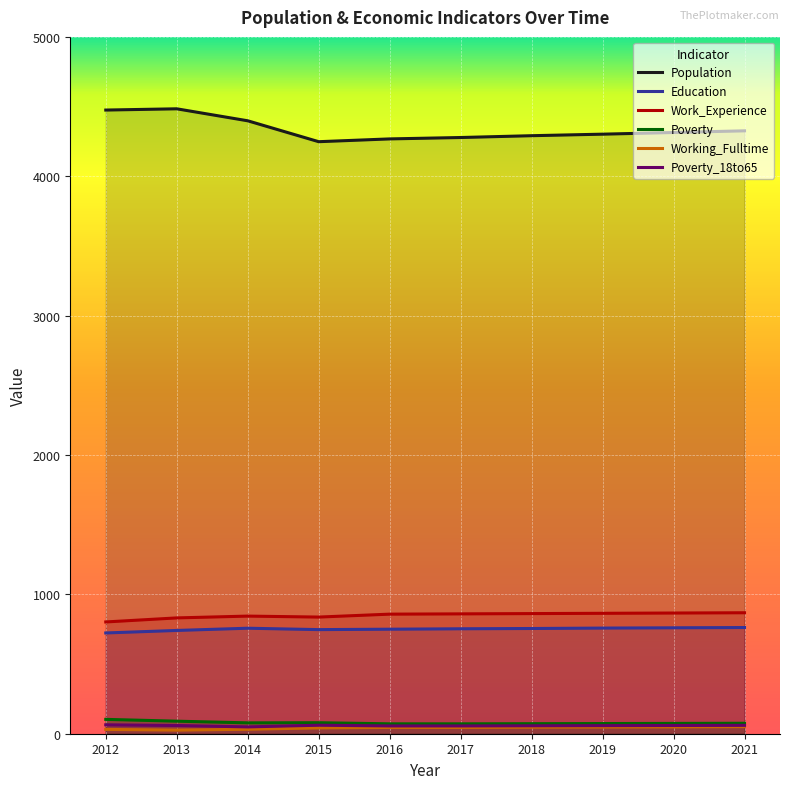

Is the value of Poverty at 2021 greater than the value of Poverty_18to65 at 2016?

Yes